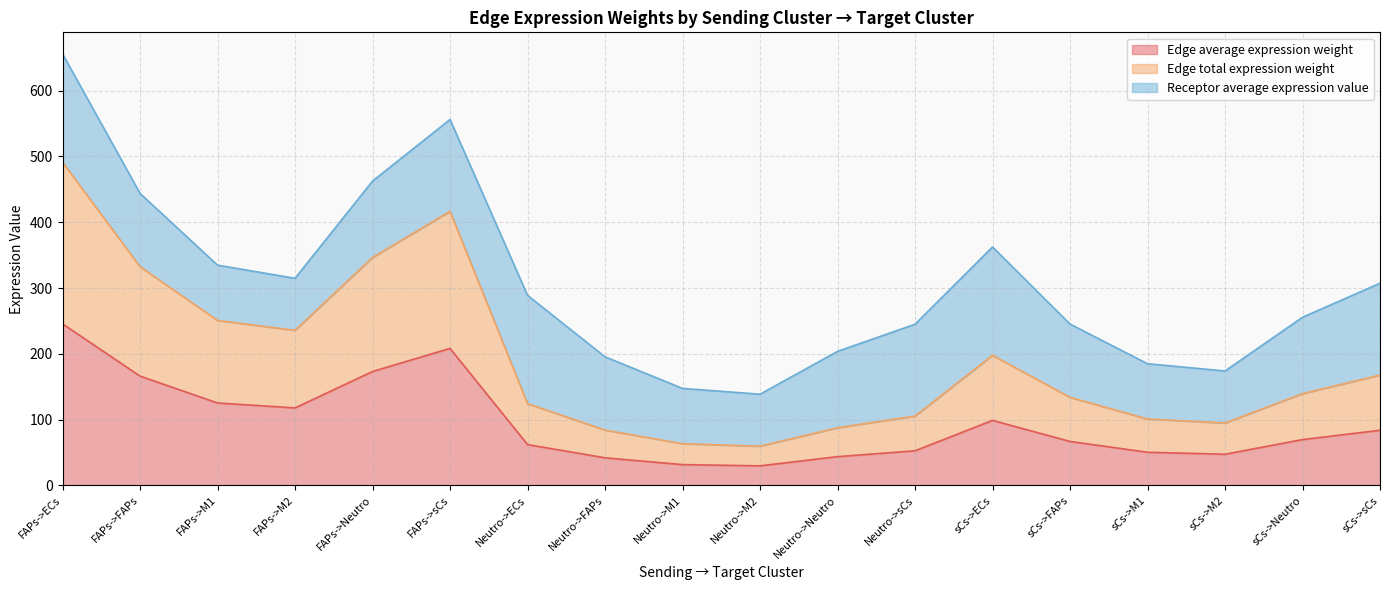

What is the sum of the Edge total expression weight values at sCs->FAPs and Neutro->FAPs?

218.1